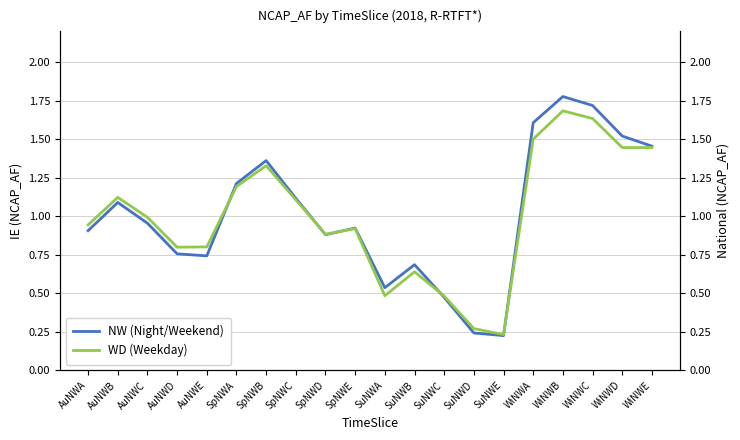

What value does the WD (Weekday) series have at SpNWC?

1.1